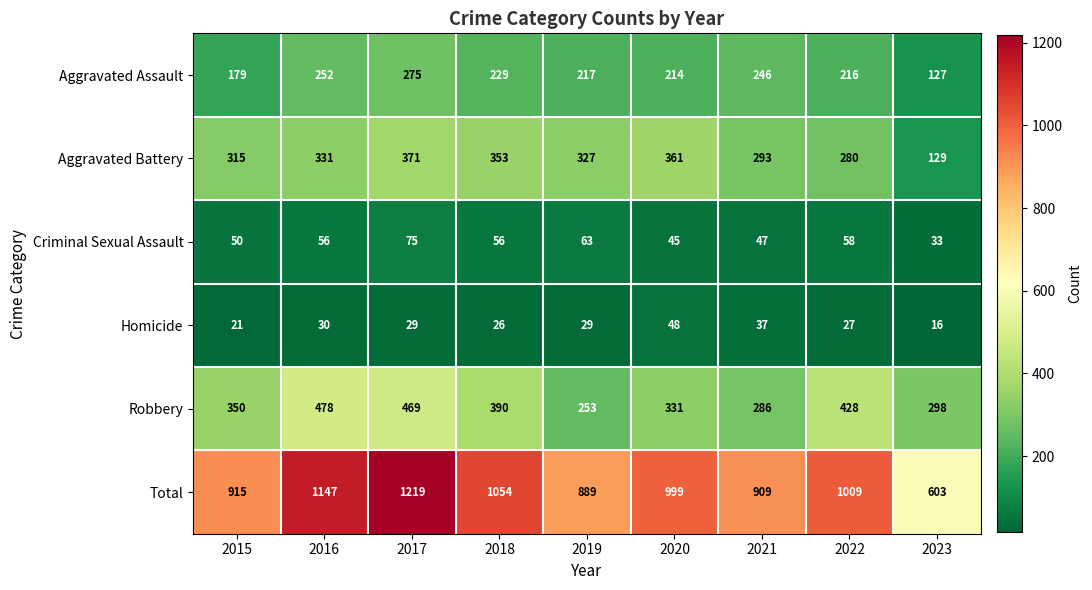

Which series has the largest range (max minus min)?

Total